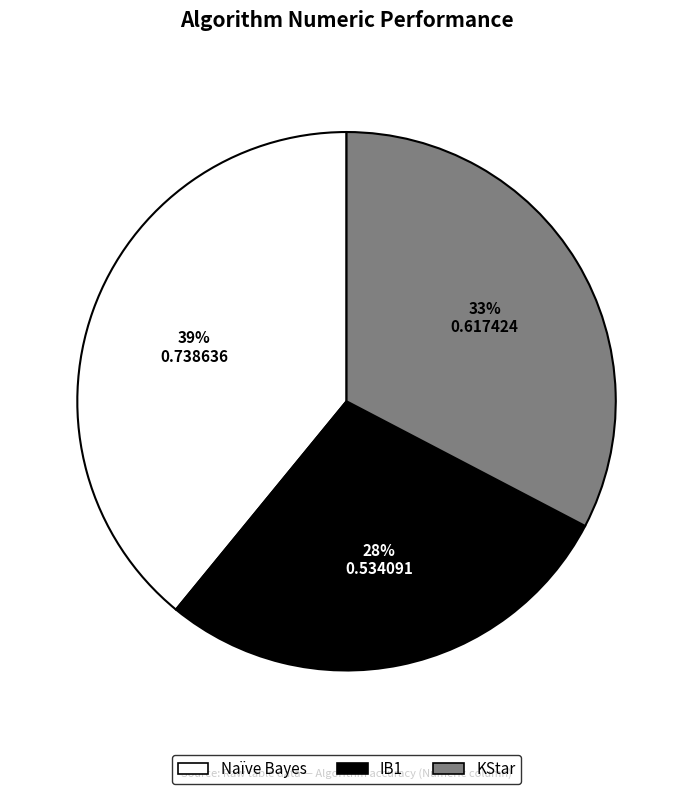

Is IB1 the majority of the pie?

No